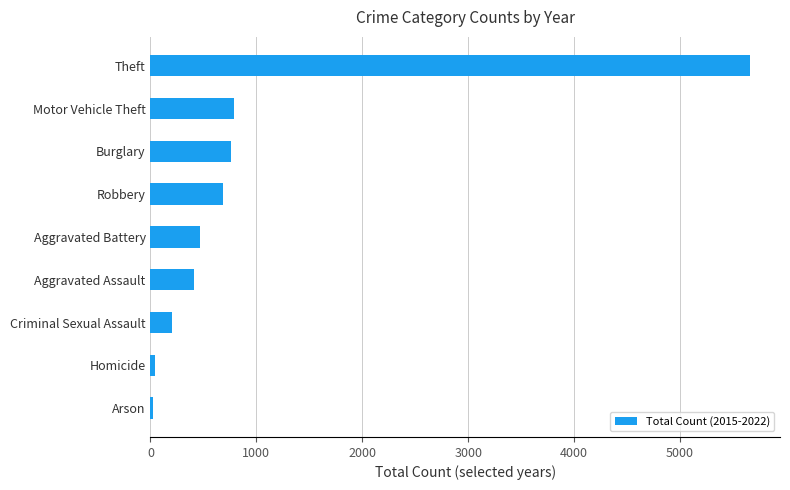

What is the difference between the maximum and minimum values?

5639